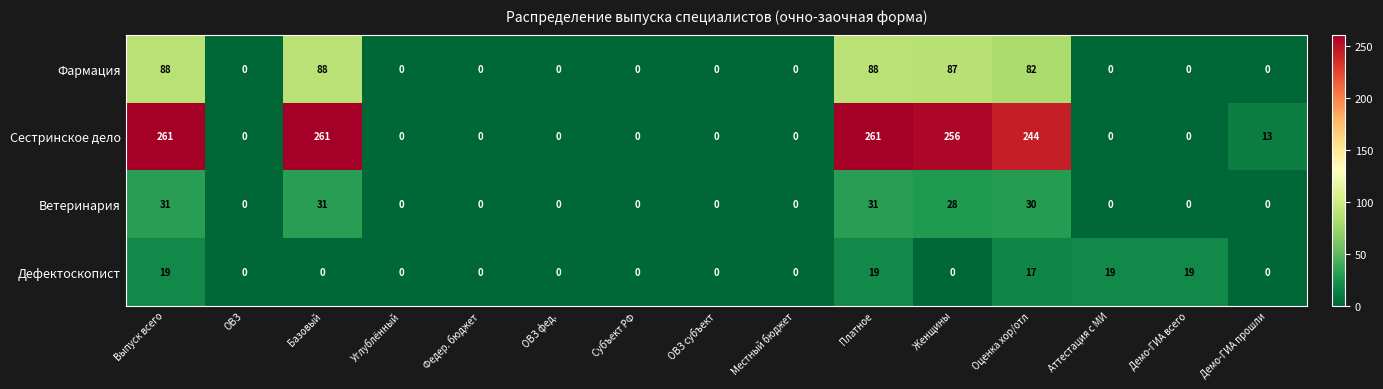

What is the difference between the Фармация values at Федер. бюджет and Оценка хор/отл?

82